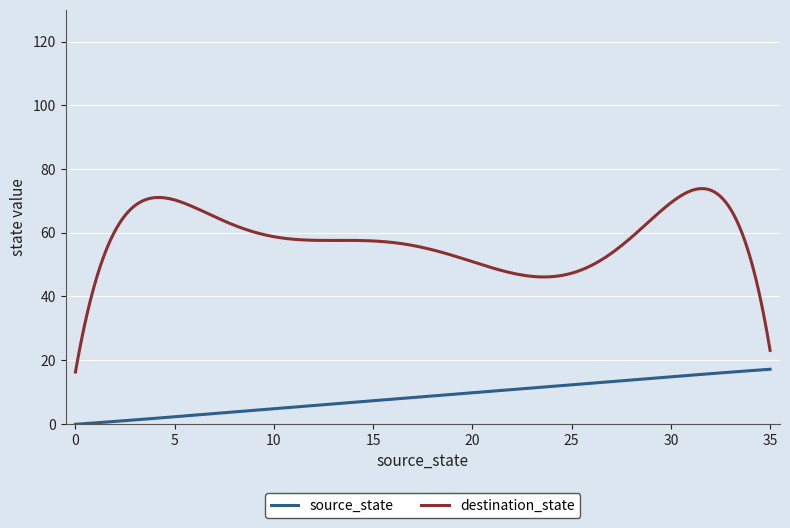

True or false: destination_state and source_state intersect in this chart.

False